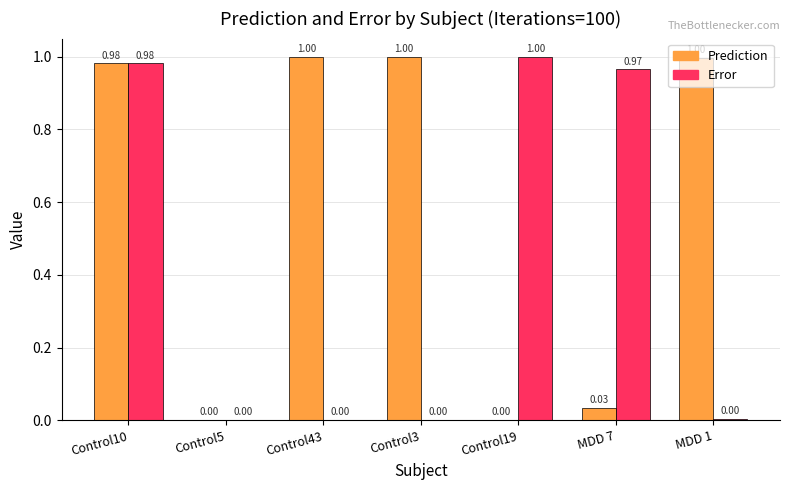

How many groups of bars are there?

7